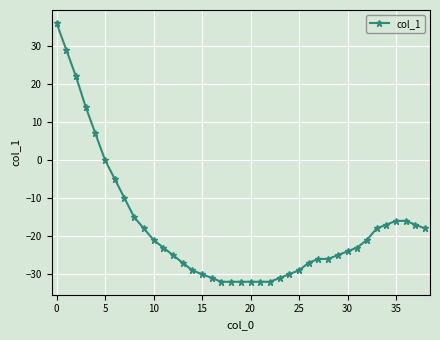

What is the minimum value shown in the chart?

-32